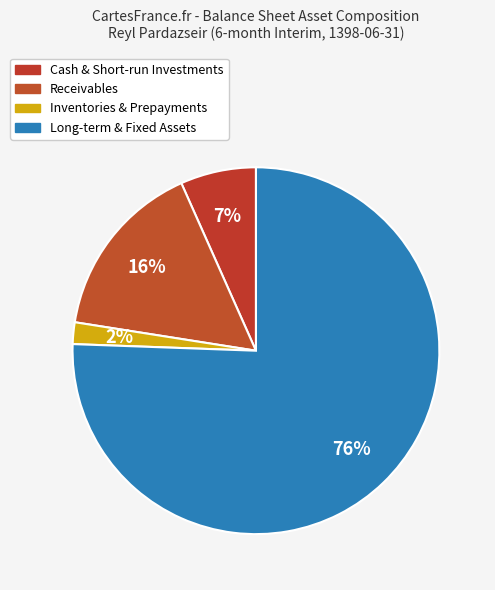

Count the number of slices in the pie.

4